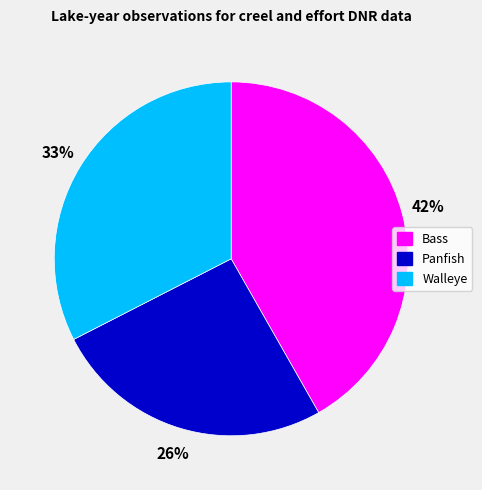

Is there a majority slice in this chart?

No